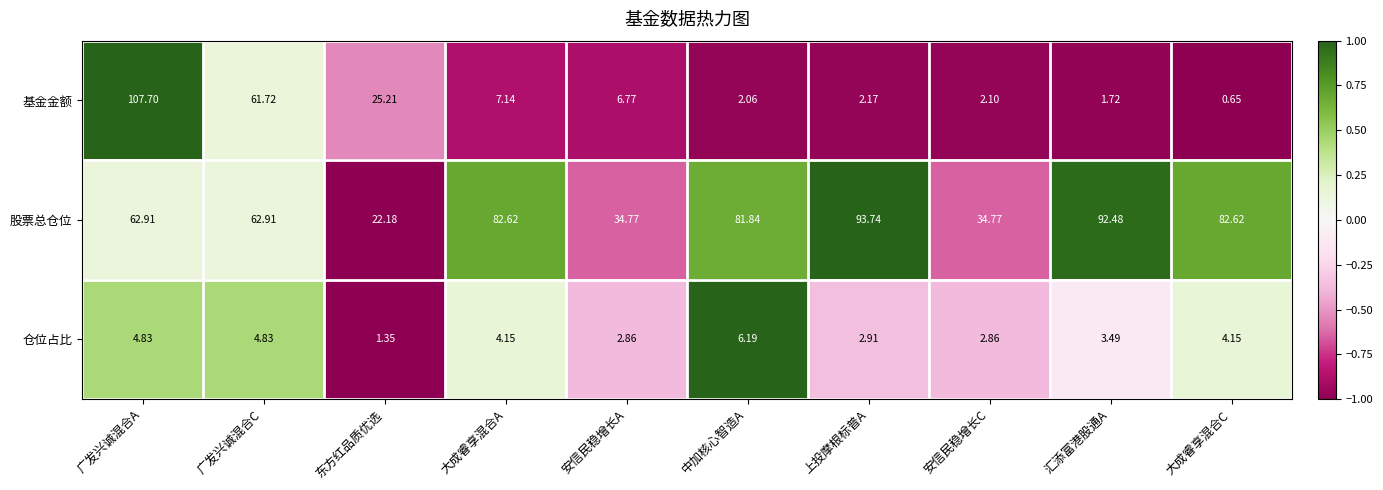

Which category has the highest value in the 基金金额 series?

广发兴诚混合A